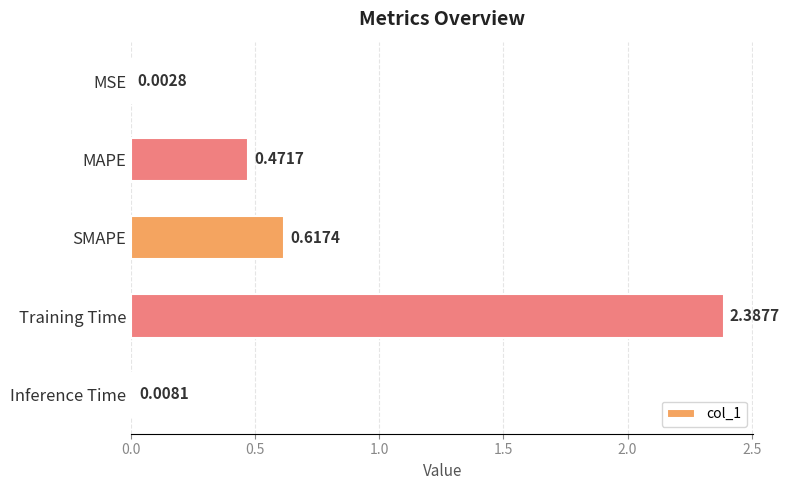

At which category does the chart reach its peak across all series?

Training Time